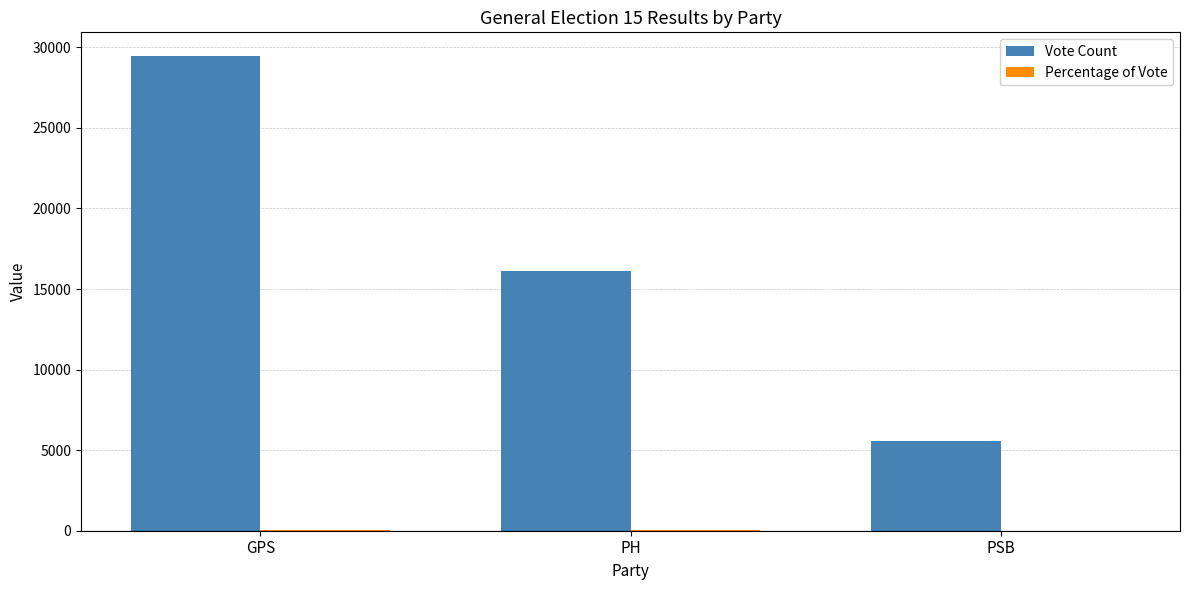

Where does the Vote Count series first go above 16119?

GPS